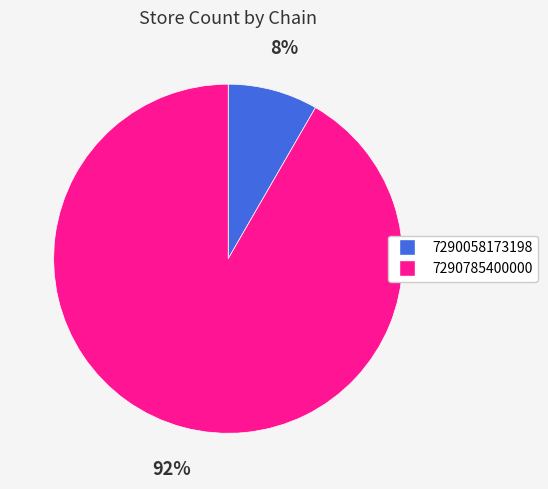

What is the largest slice in the pie chart?

7290785400000